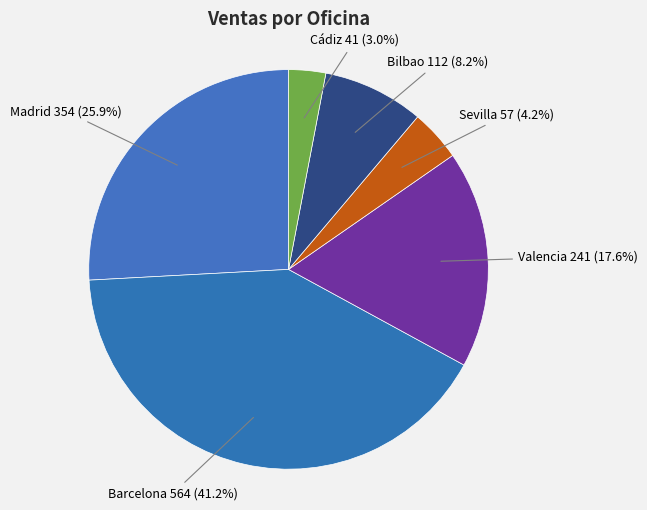

How many slices are in this pie chart?

6